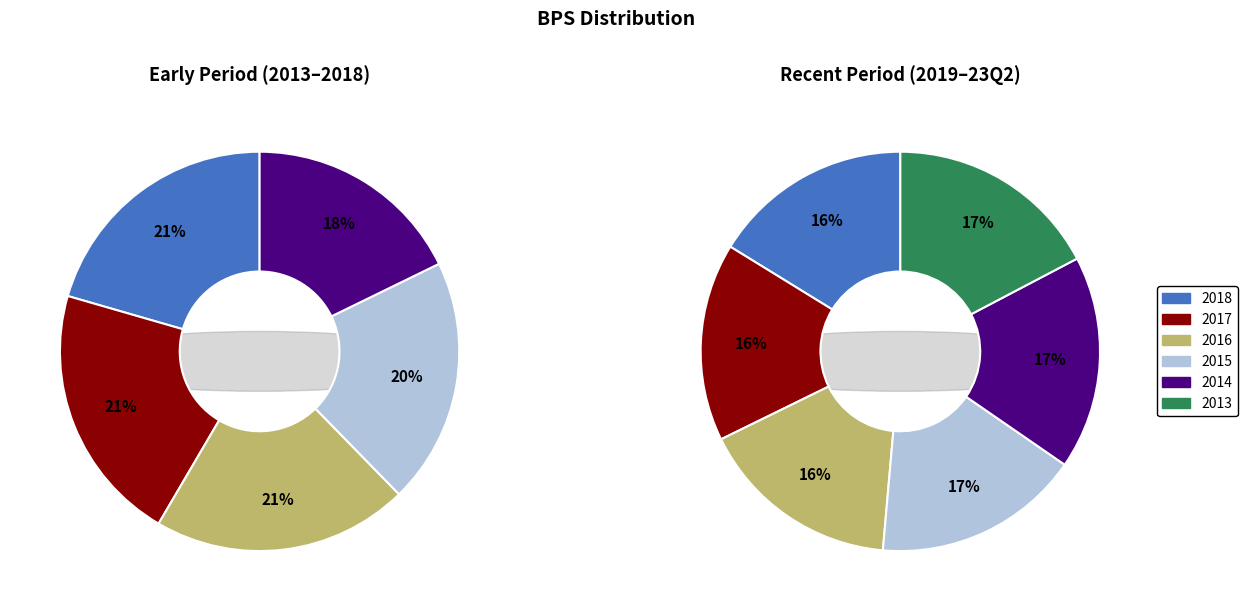

Which slice is the smallest?

2017